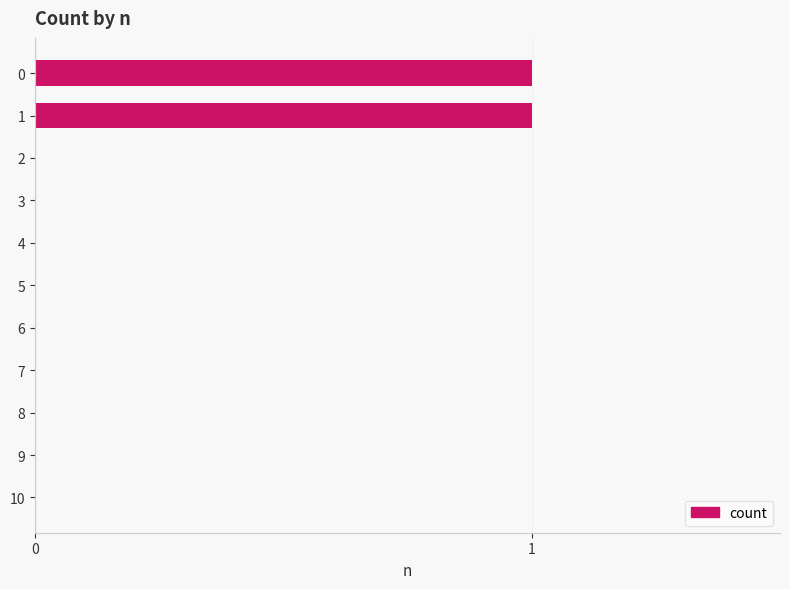

The chart shows a value of 1 at 1. True or false?

True